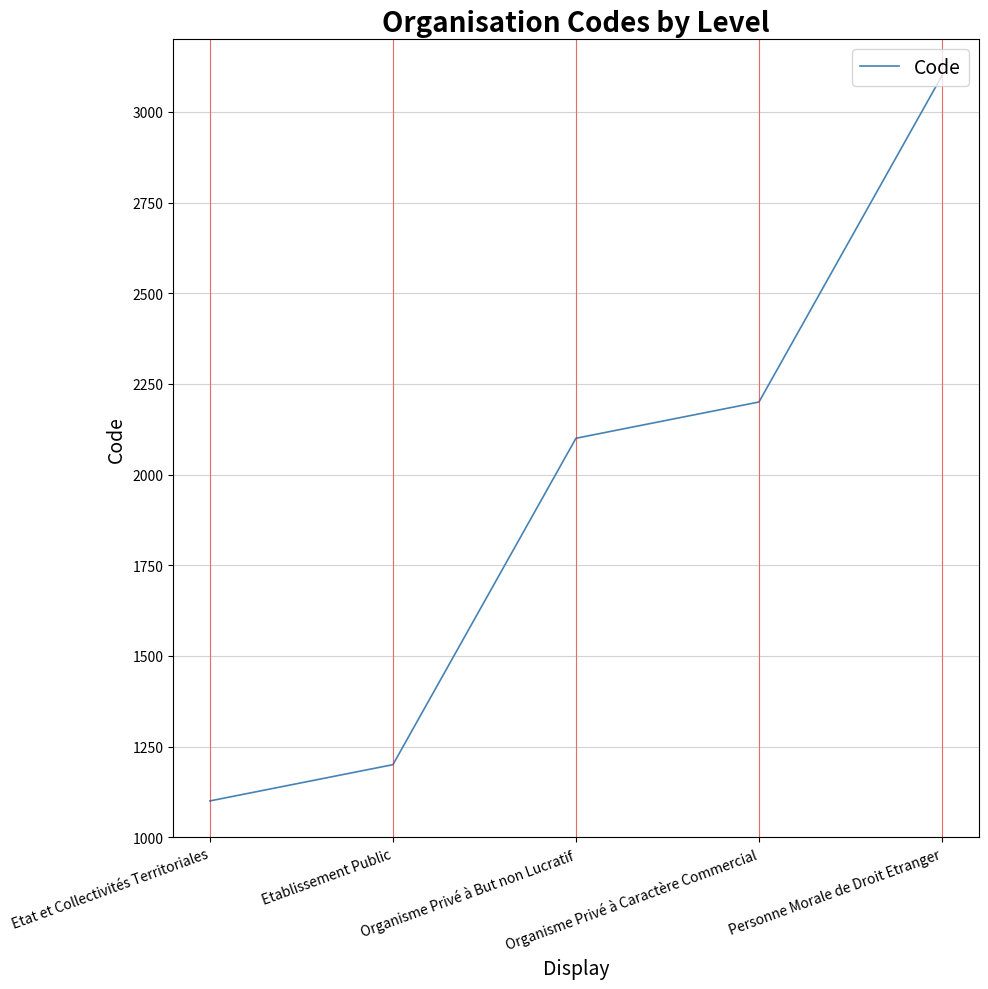

Reading left to right, extract all data points from this chart.

Etat et Collectivités Territoriales=1100	Etablissement Public=1200	Organisme Privé à But non Lucratif=2100	Organisme Privé à Caractère Commercial=2200	Personne Morale de Droit Etranger=3100